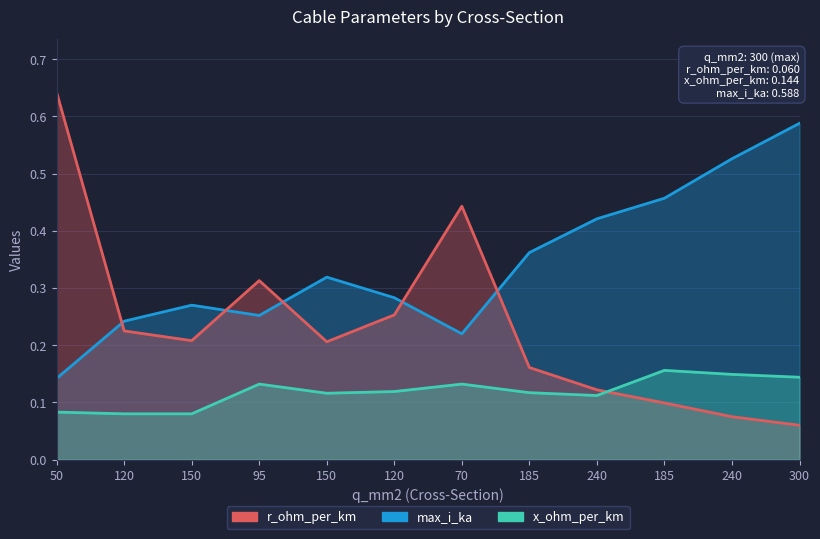

At which category is the sum across all series the highest?

50